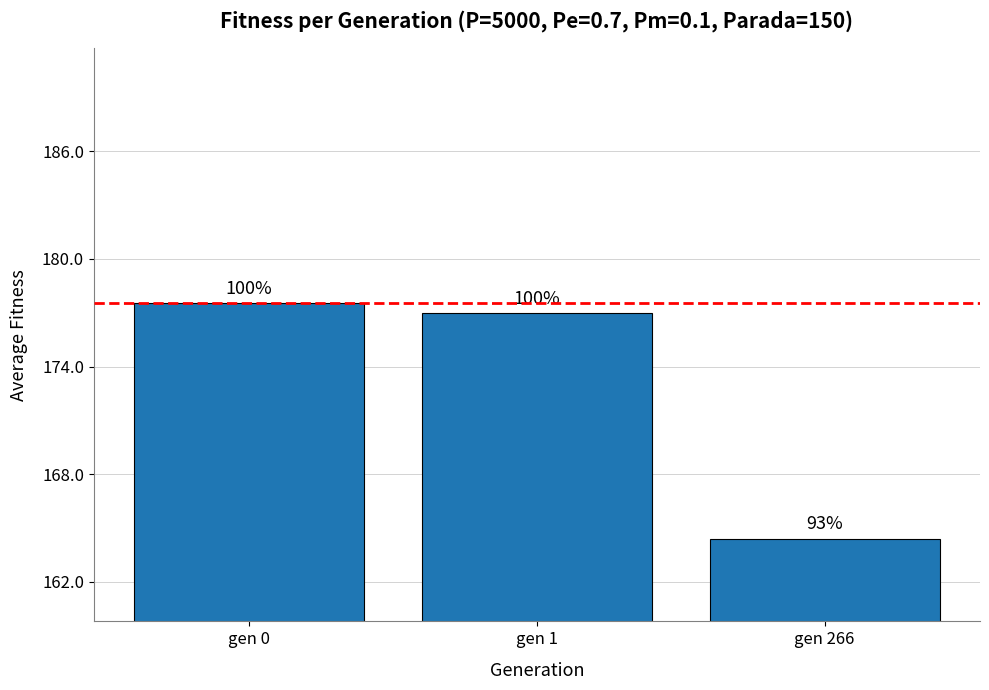

How many bars are there in total?

3